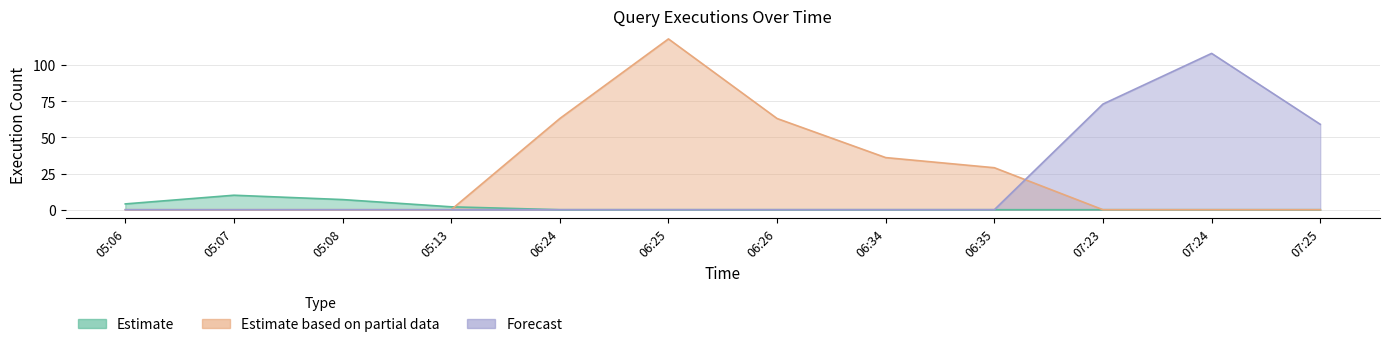

How many Estimate based on partial data values are between 0 and 63?

11